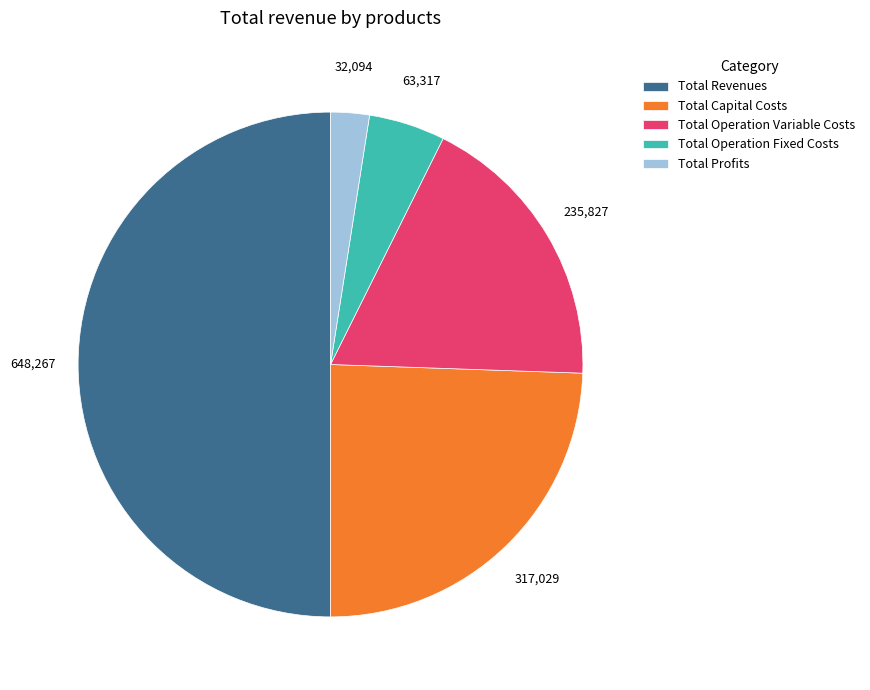

The Total Revenues slice represents 60% of the pie. True or false?

False